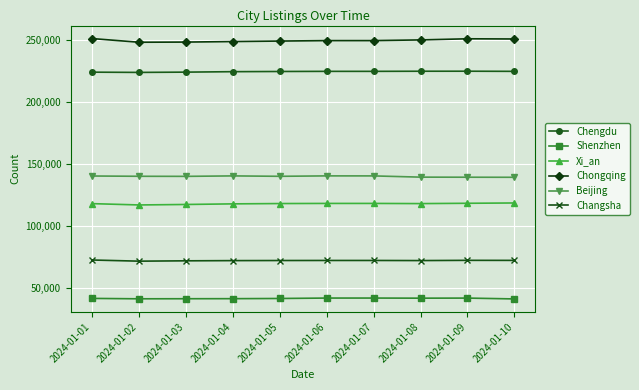

What are all the series names shown in the legend?

Chengdu, Shenzhen, Xi_an, Chongqing, Beijing, Changsha